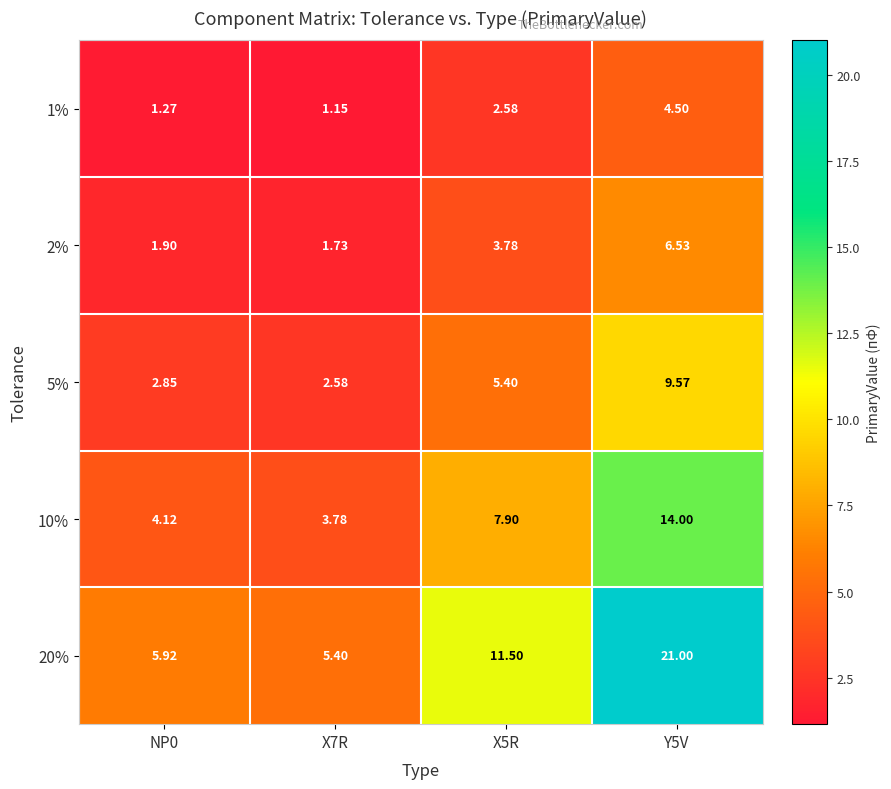

Is the value of 1% at X5R greater than the value of 2% at NP0?

Yes